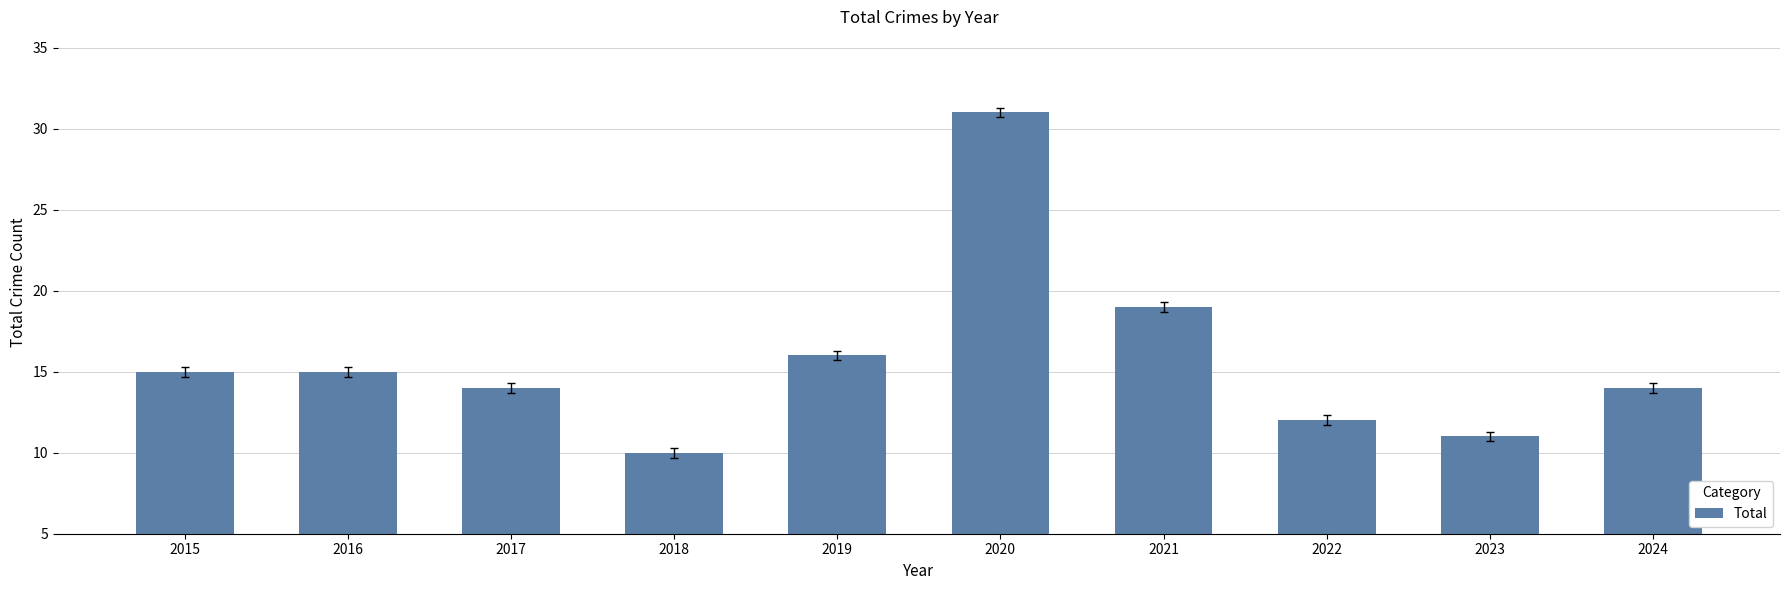

Between 2015 and 2022, which is larger?

2015